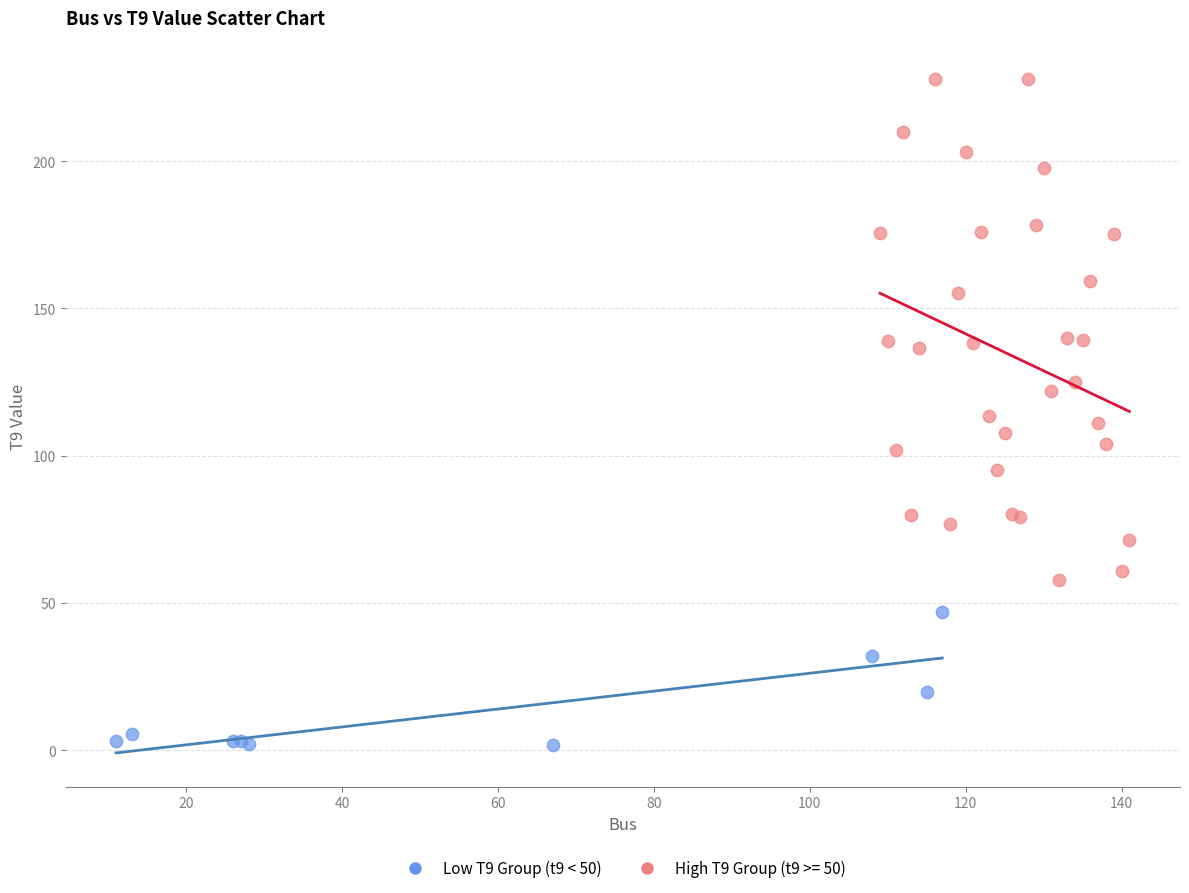

Which series has the widest spread of Y values?

High T9 Group (t9 >= 50)